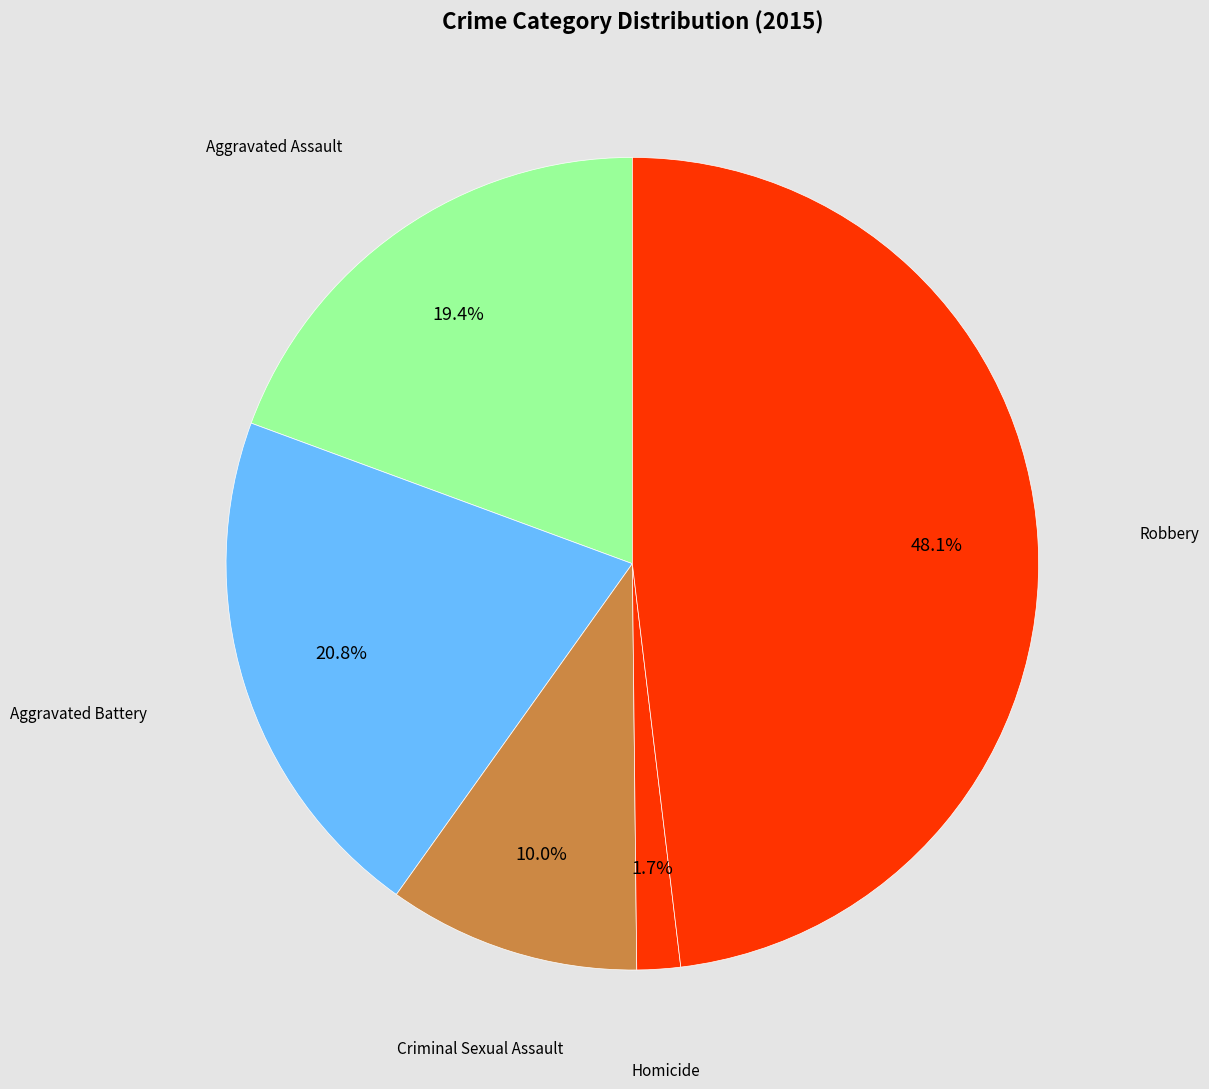

How many slices are in this pie chart?

5